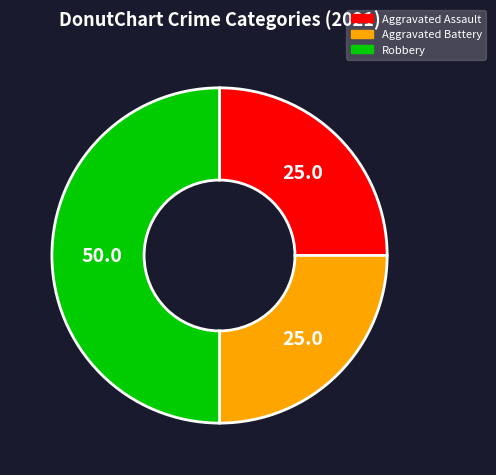

What is the largest slice in the pie chart?

Robbery